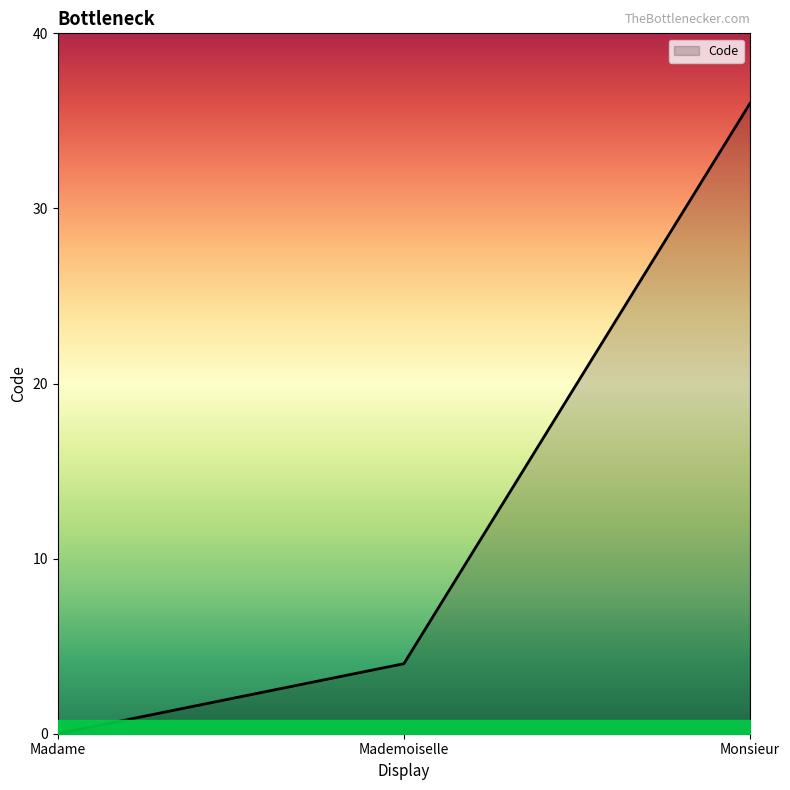

Between Madame and Monsieur, which is larger?

Monsieur